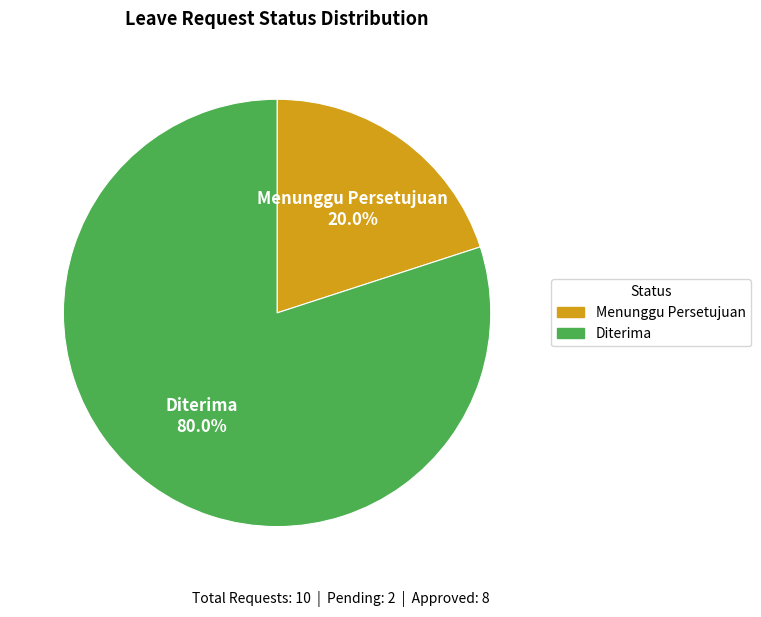

Count the number of slices in the pie.

2